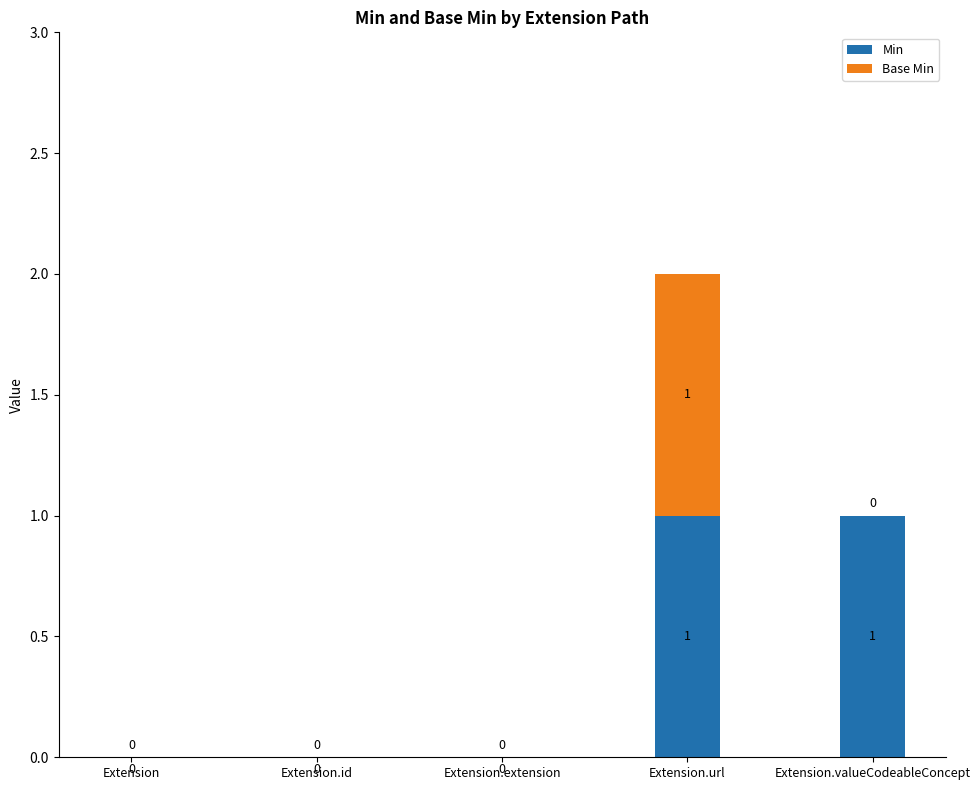

At which category is the sum across all series the highest?

Extension.url